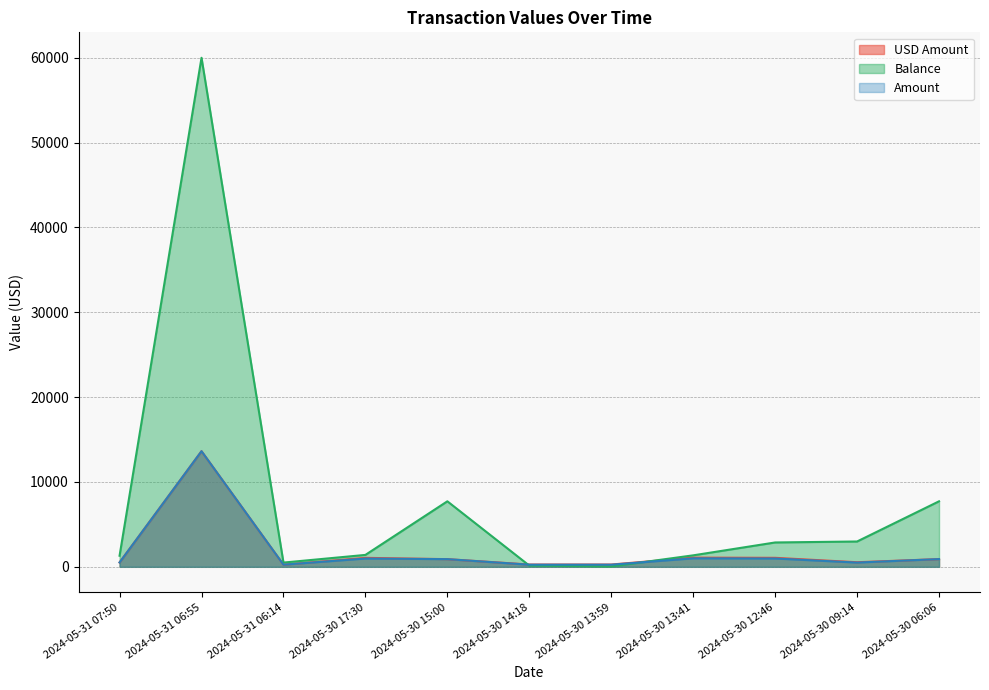

At which label does Balance reach its minimum?

2024-05-30 13:59